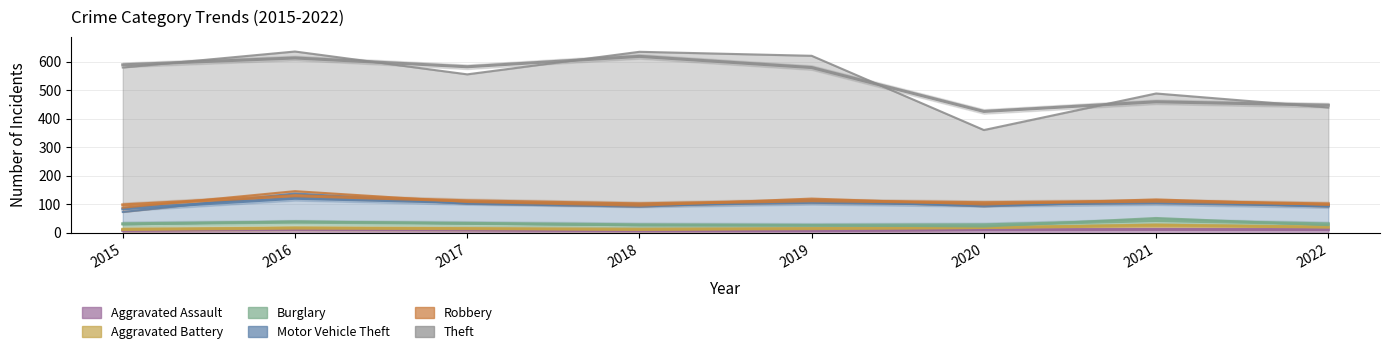

List the labels in order of Aggravated Battery value, smallest first.

2015, 2018, 2016, 2017, 2020, 2019, 2022, 2021